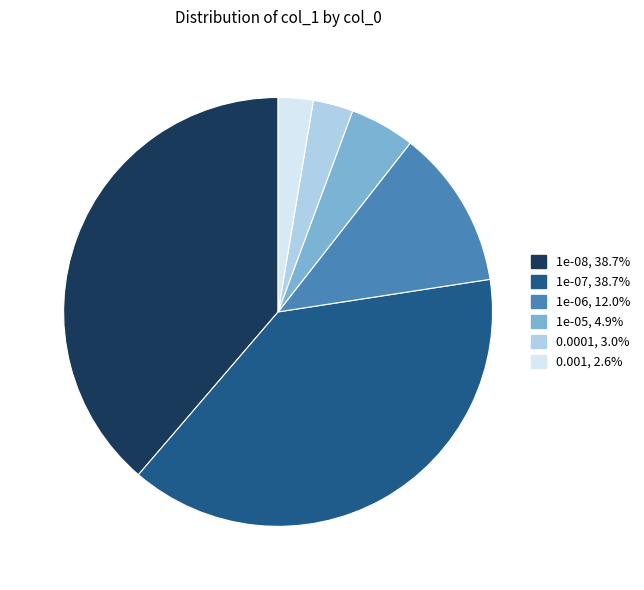

Do 1e-07 and 0.001 together represent more than half of the pie?

No